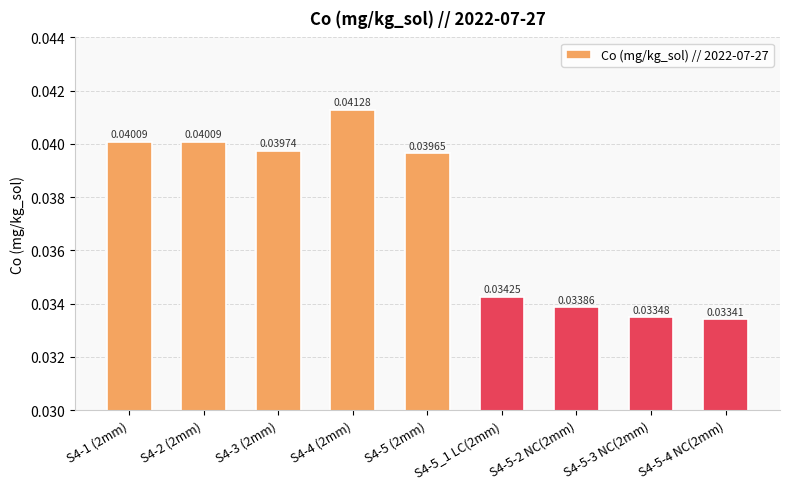

What is the sum of all values?

0.3